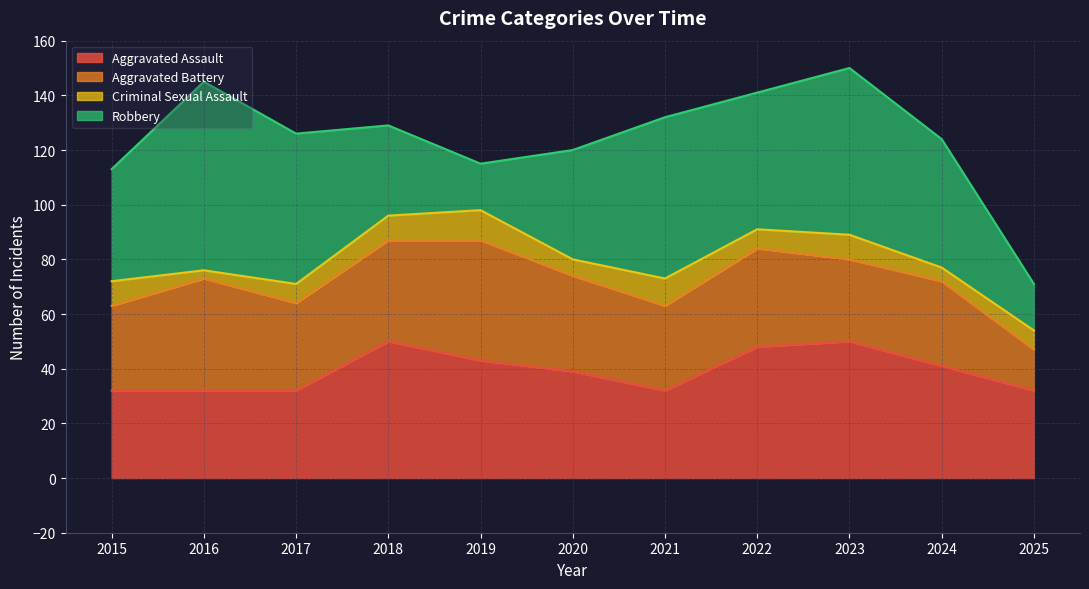

Which series has the widest spread of values?

Robbery